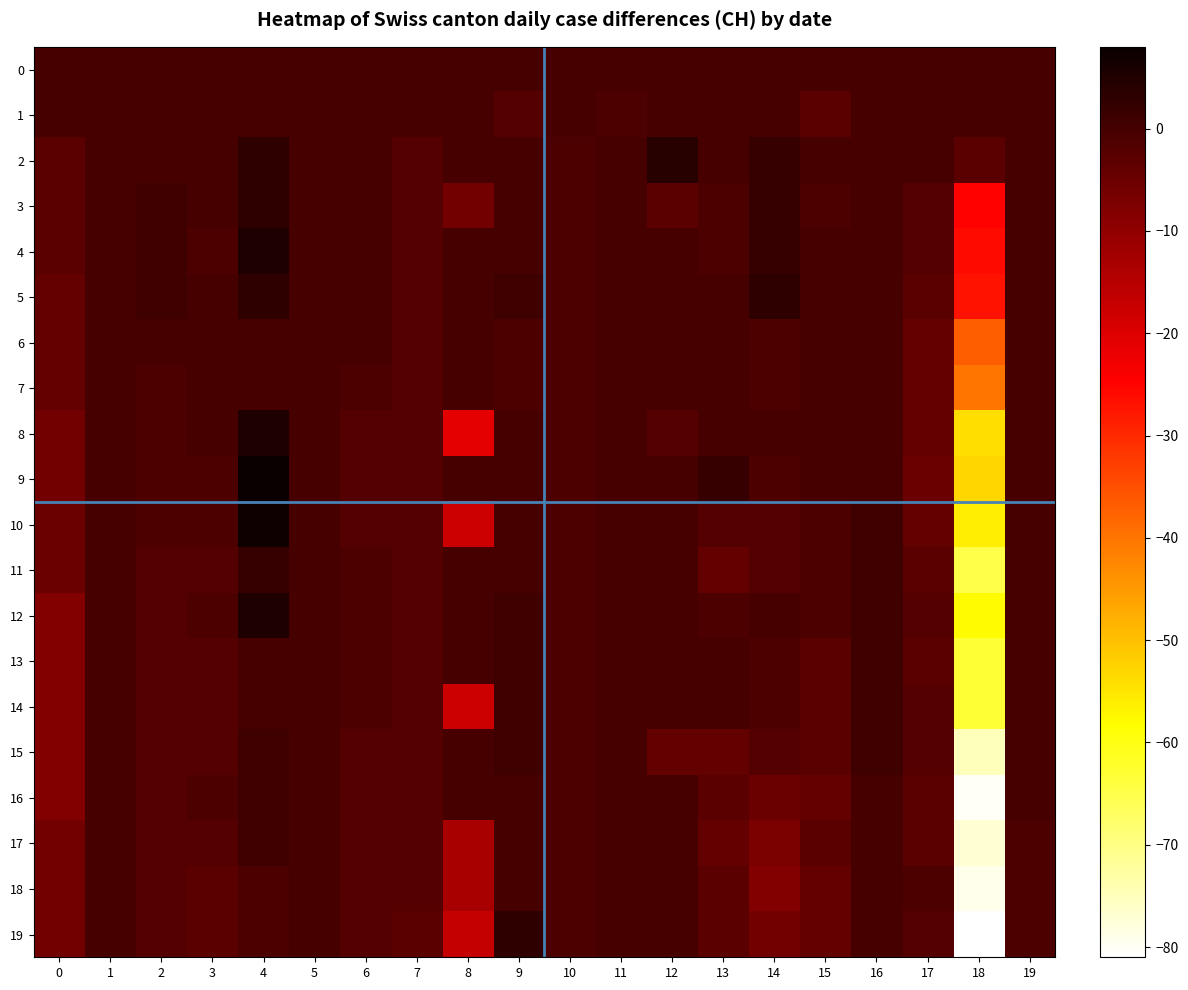

At which category is the sum across all series the highest?

4